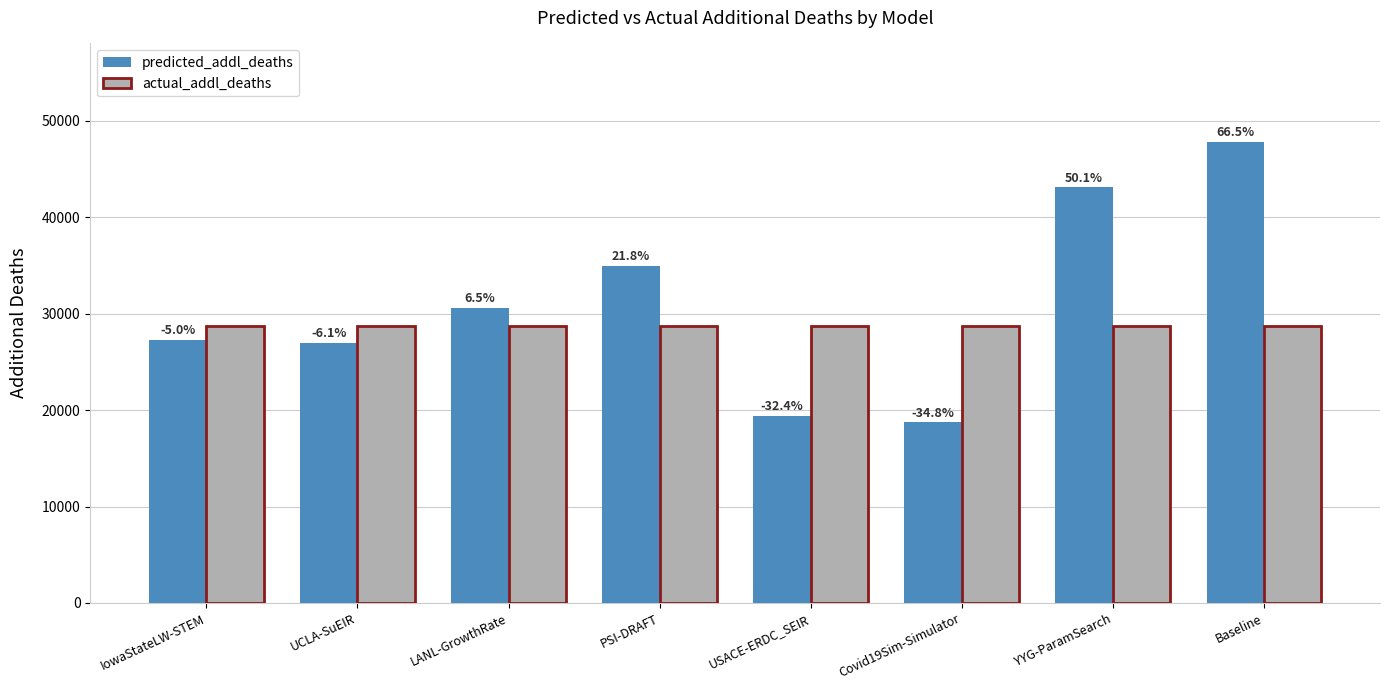

What is the total value across all series at LANL-GrowthRate?

59244.8